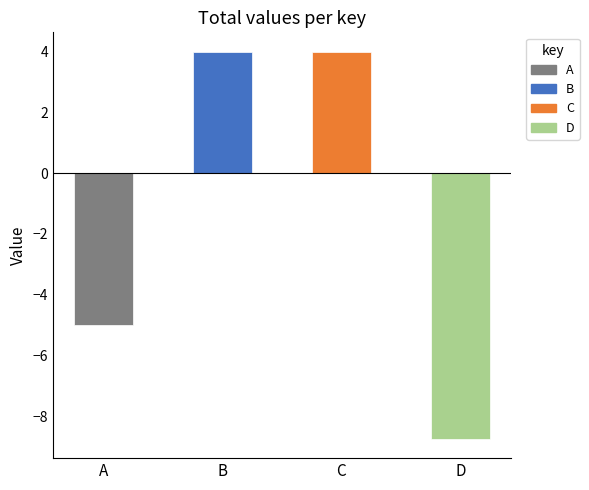

What is the difference between the values at A and B?

9.0